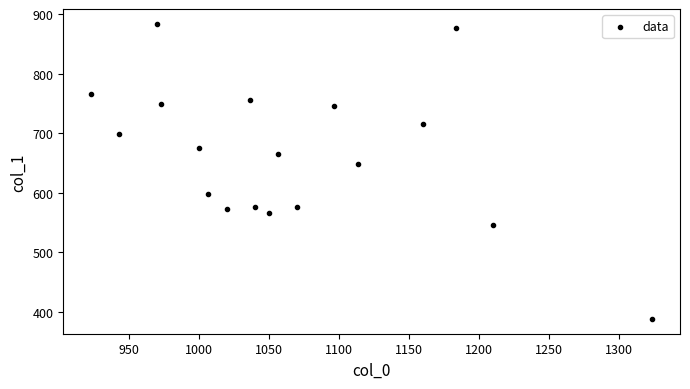

What is the range of X values (max minus min)?

400.0